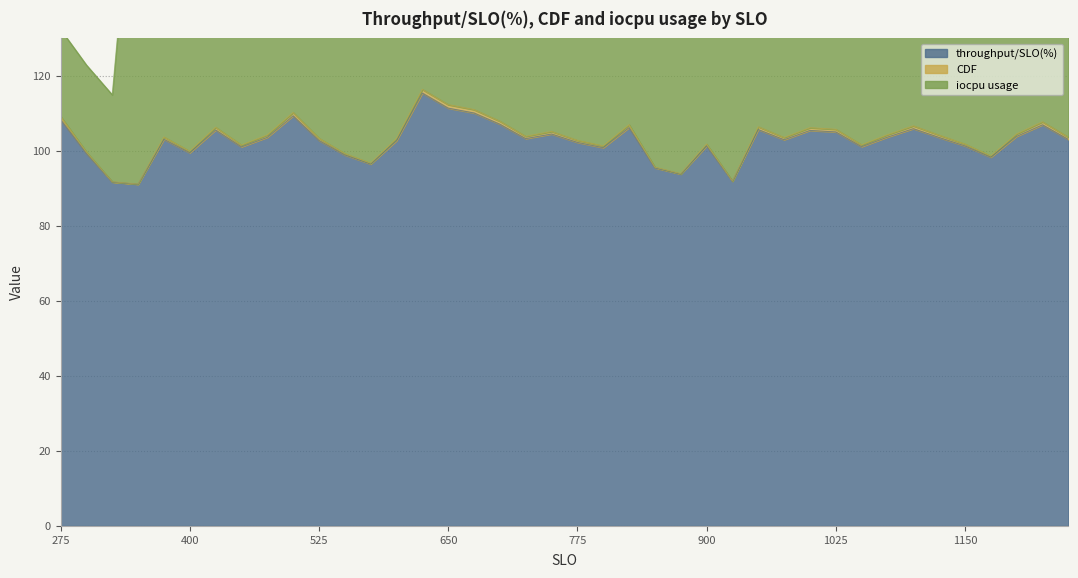

The value of iocpu usage at 900 is 201.7. True or false?

True